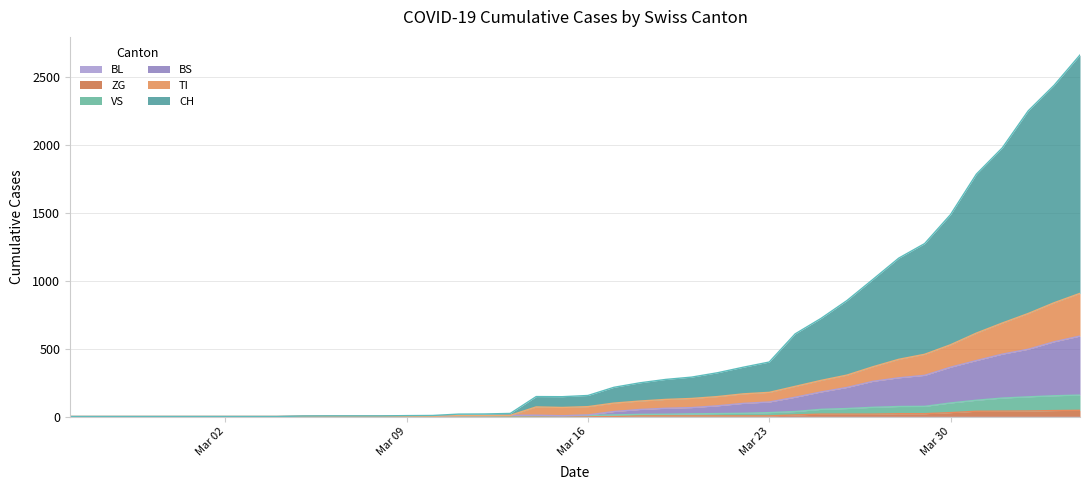

How many interior local valleys does the TI series have?

1